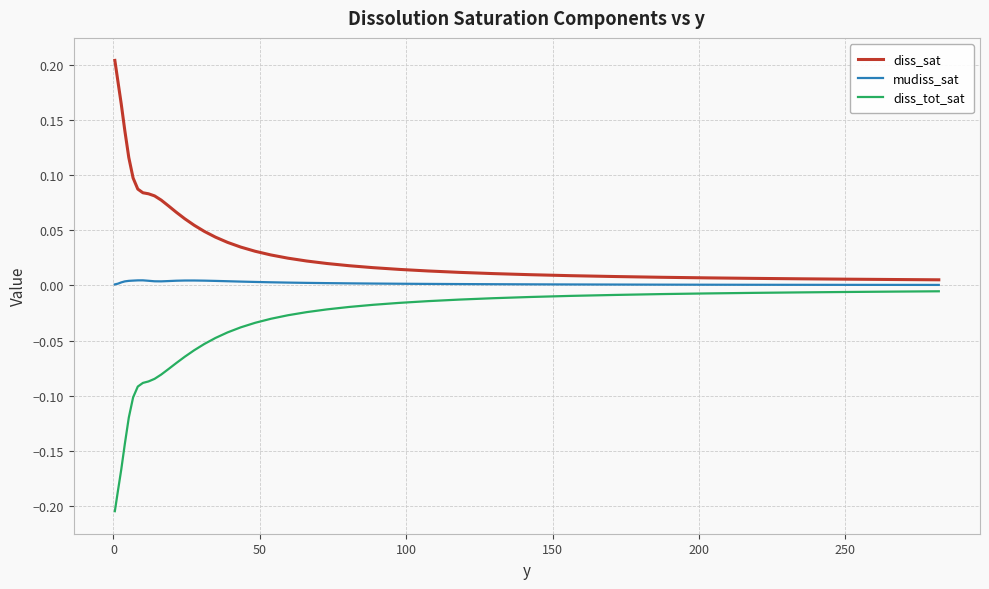

True or false: diss_tot_sat and mudiss_sat cross at least once.

False